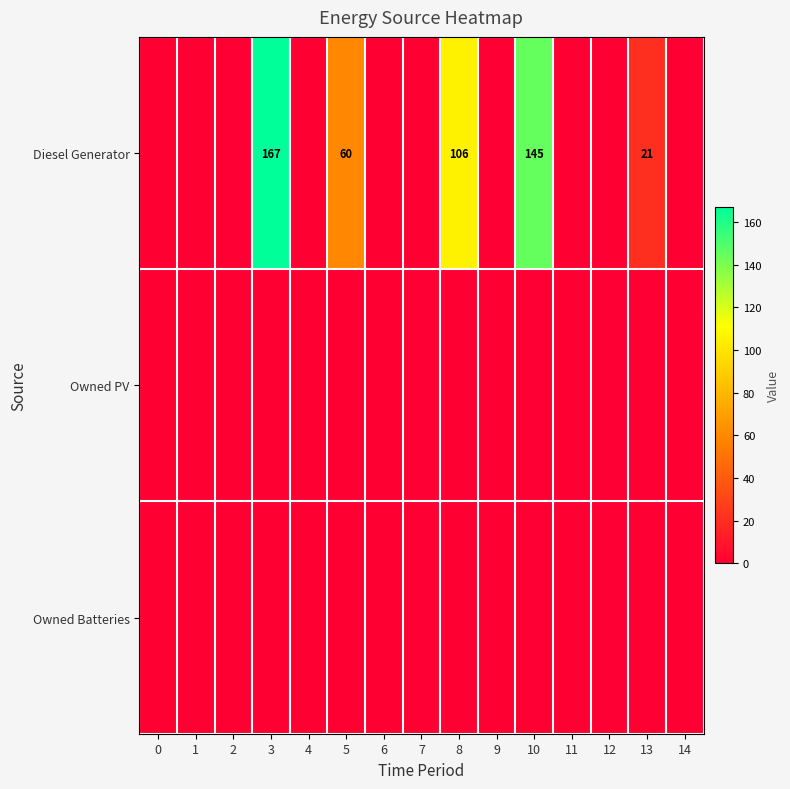

Which category has the highest value across all series?

3